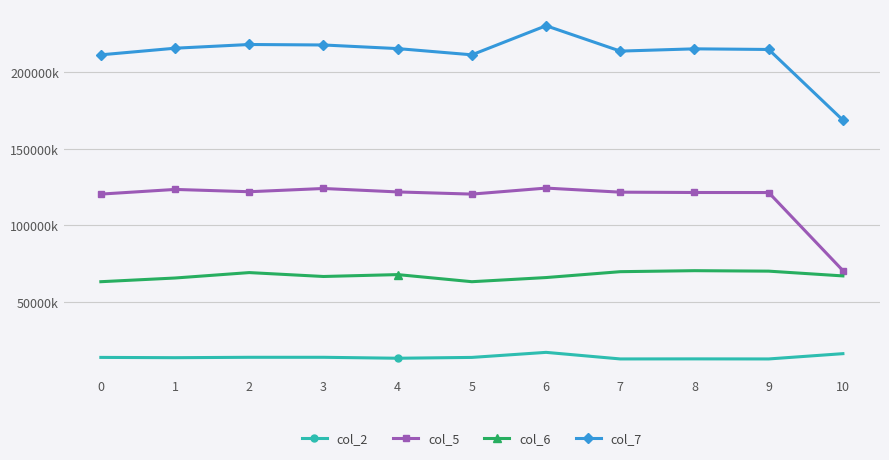

How many interior local peaks does the col_7 series have?

3